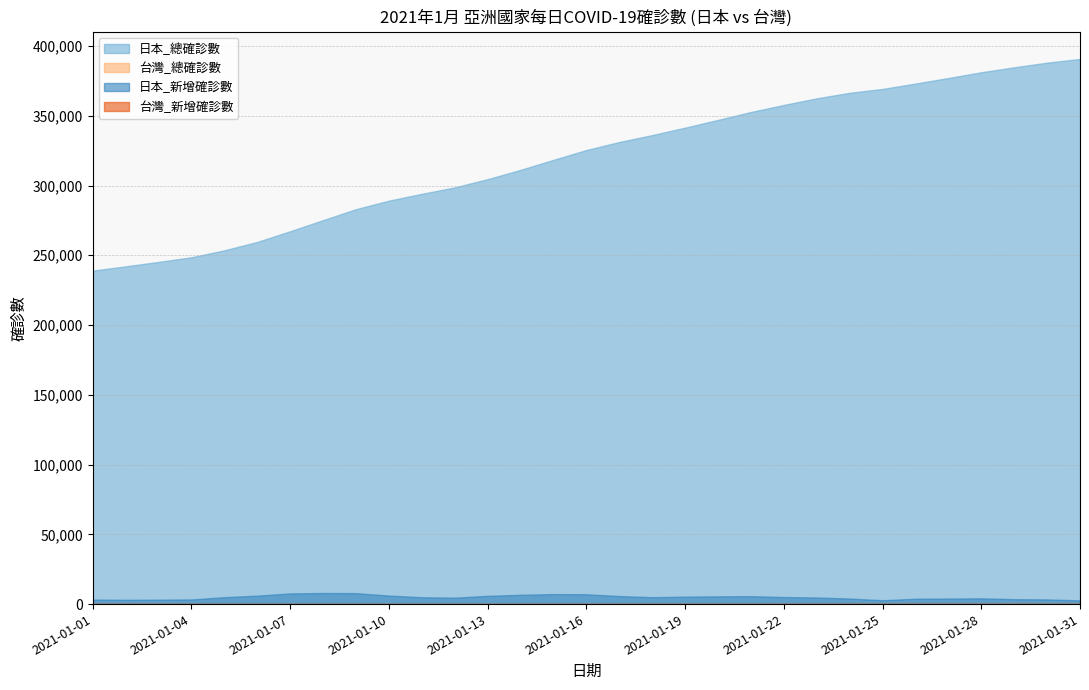

At which category is the sum across all series the highest?

2021-01-31